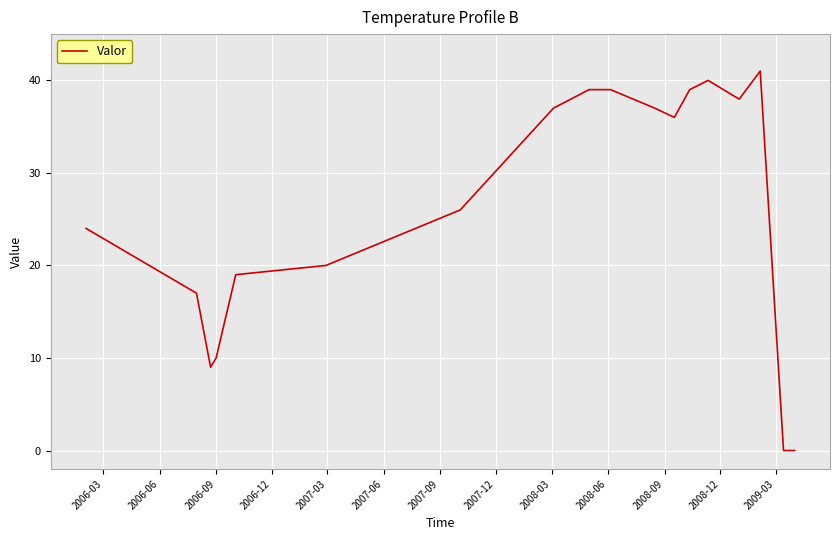

What is the maximum value shown in the chart?

41